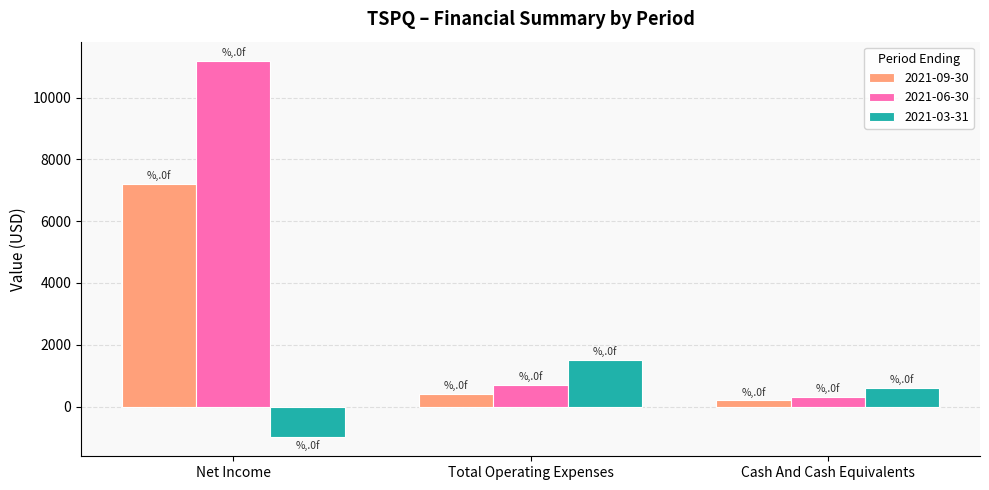

Reading left to right, transcribe all the data shown in this chart.

2021-09-30: 7200	400	200
2021-06-30: 11200	700	300
2021-03-31: -1000	1500	600